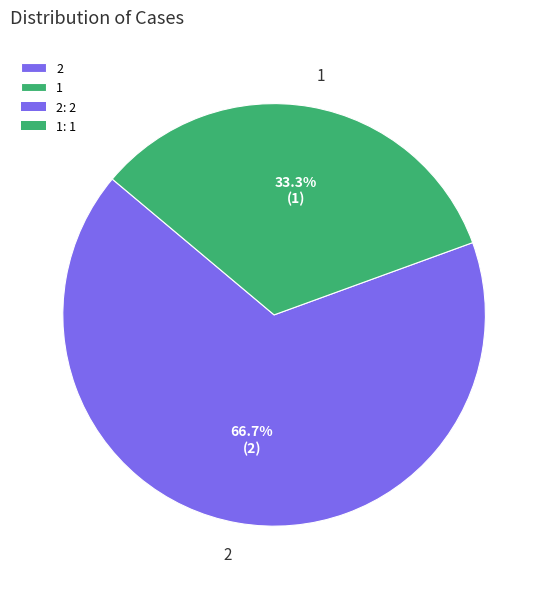

Does 1 account for over 50% of the chart?

No